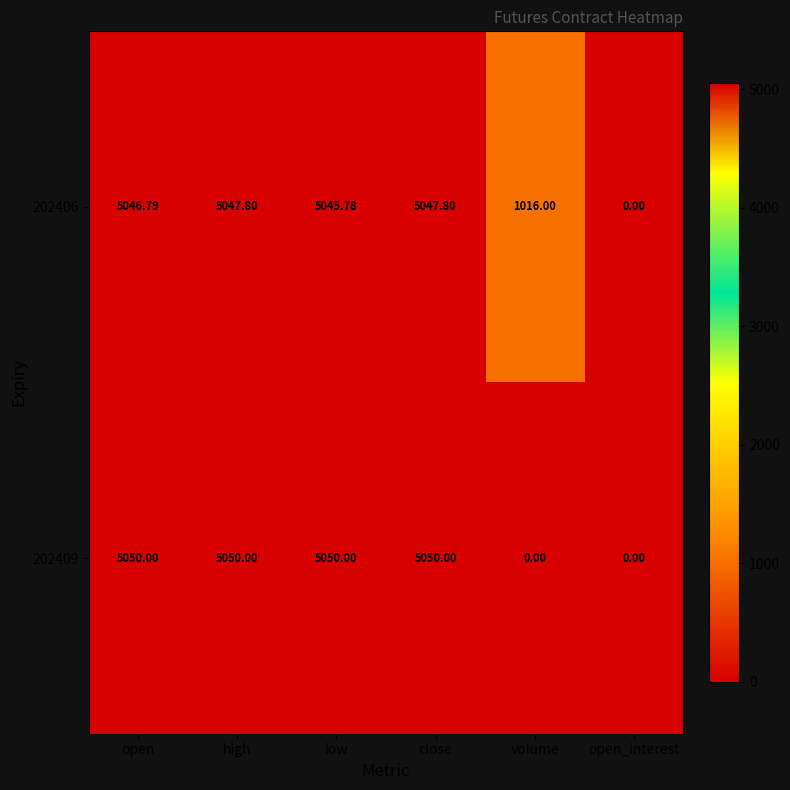

Is the value of 202406 at open greater than the value of 202409 at open_interest?

Yes